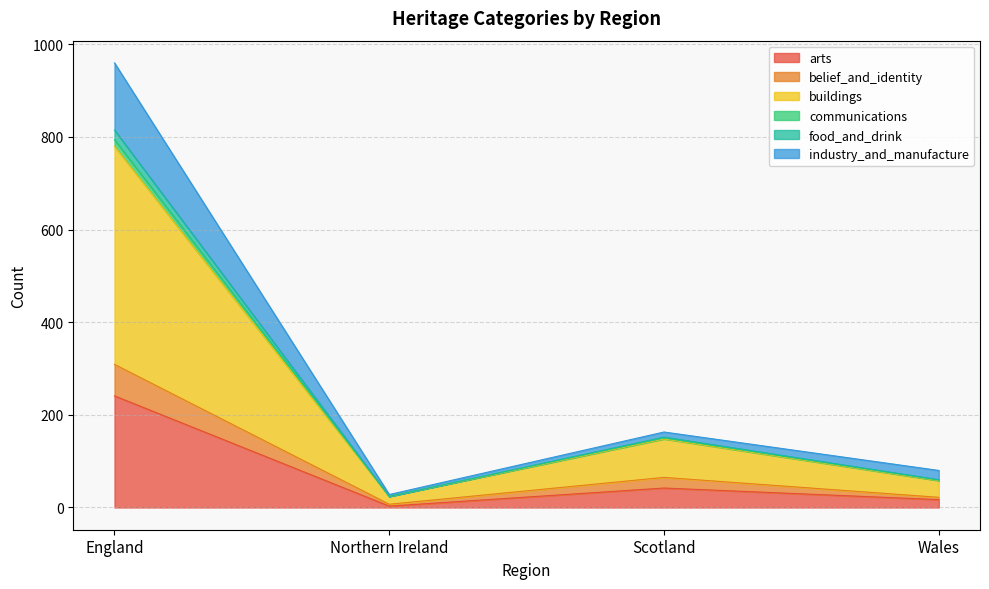

What is the maximum value for arts?

241